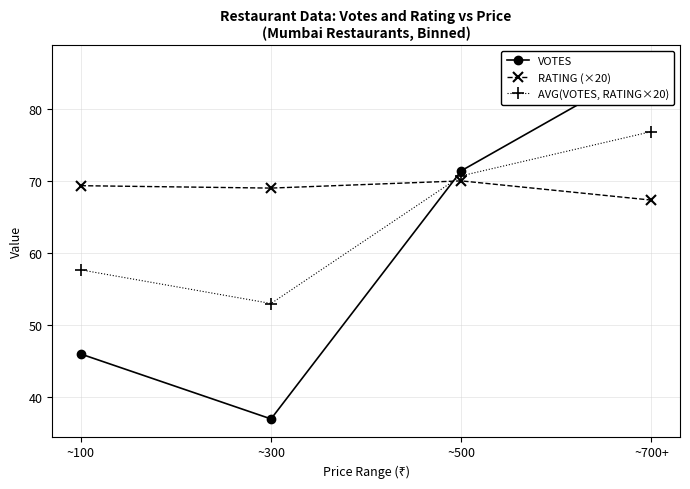

Which series has the widest spread of values?

VOTES